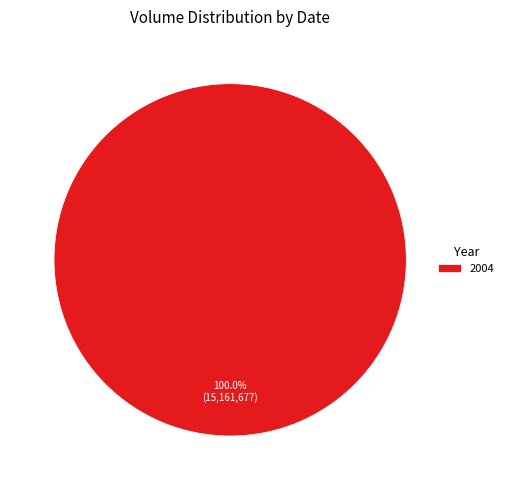

Does any single category account for the majority?

Yes